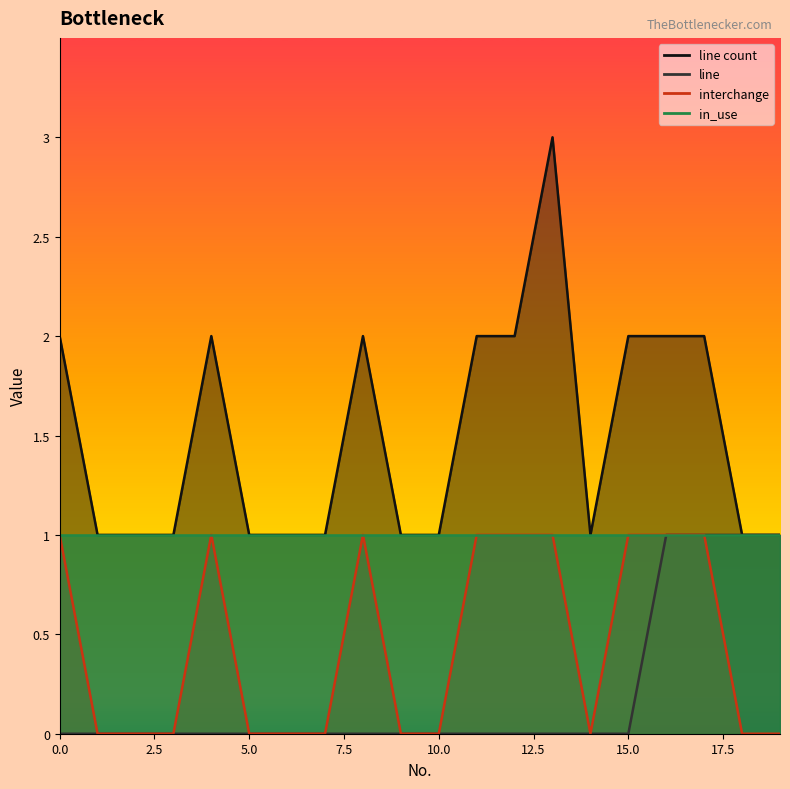

Which series has the widest spread of values?

line count